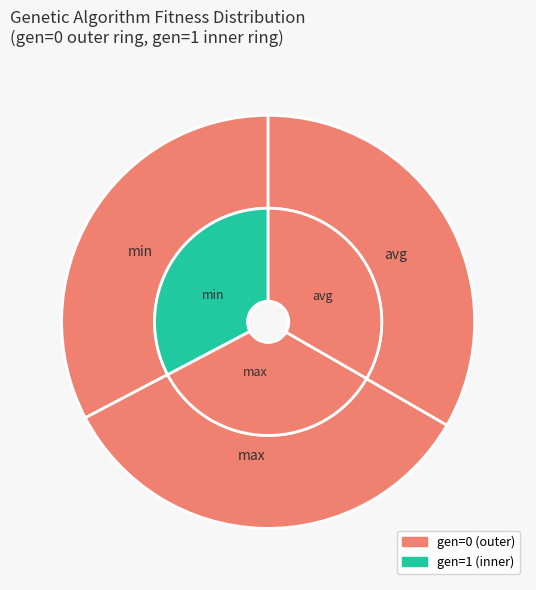

To the nearest percent, what percentage of the pie is 0?

33%